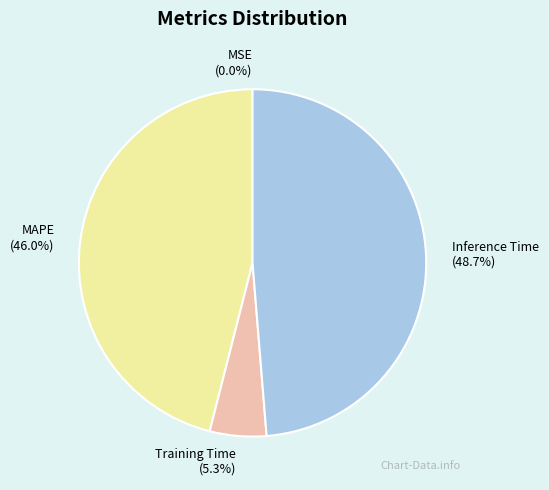

What percentage is NOT represented by MAPE (46.0%)?

54.0%